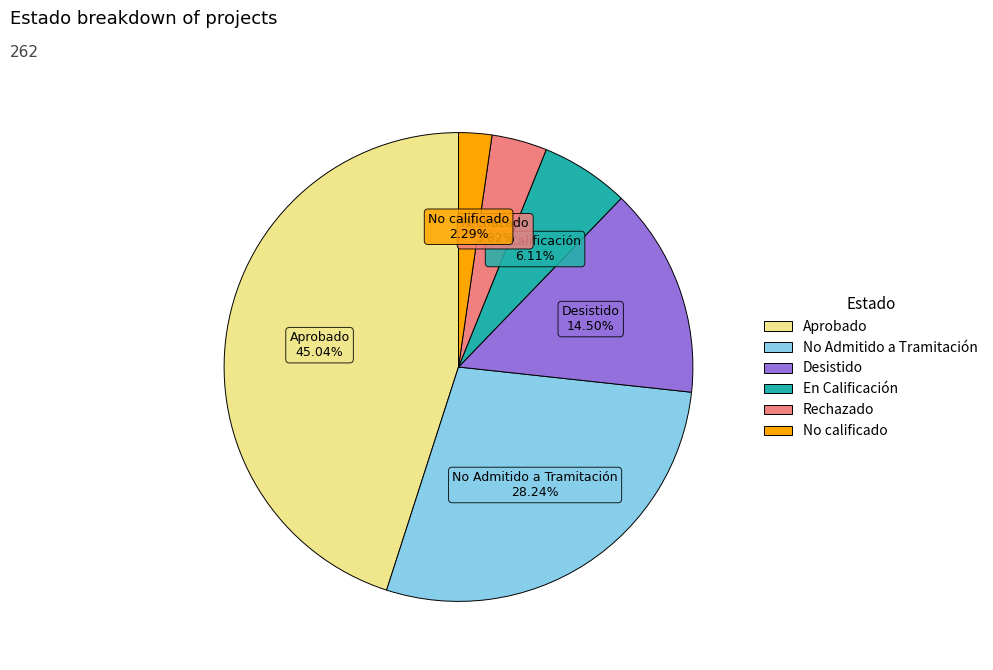

To the nearest percent, what is the combined percentage of En Calificación and Desistido?

21%